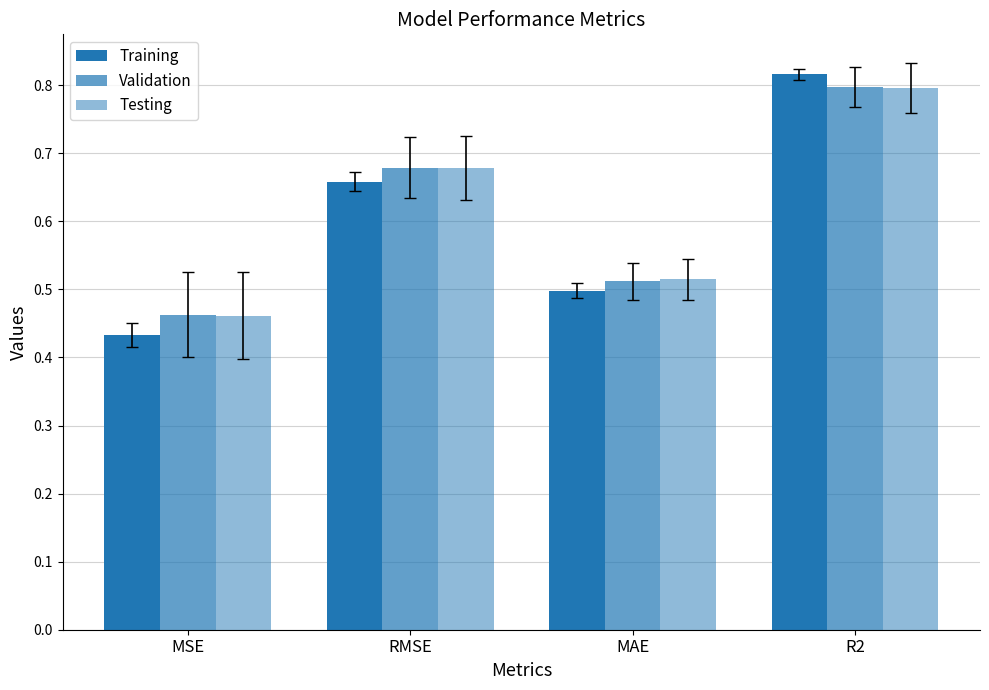

Count the number of data series in this chart.

3